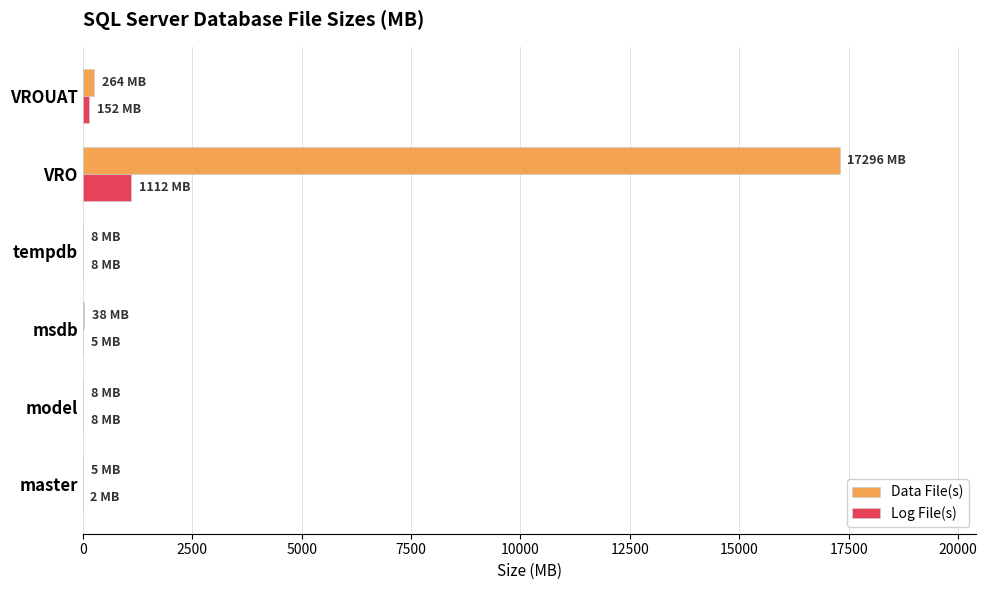

At which category is the sum across all series the highest?

VRO